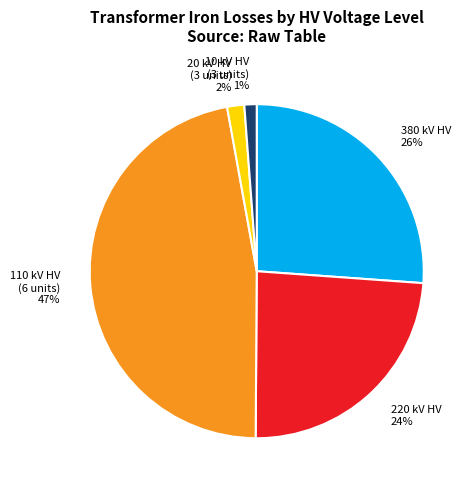

How many slices are in this pie chart?

5